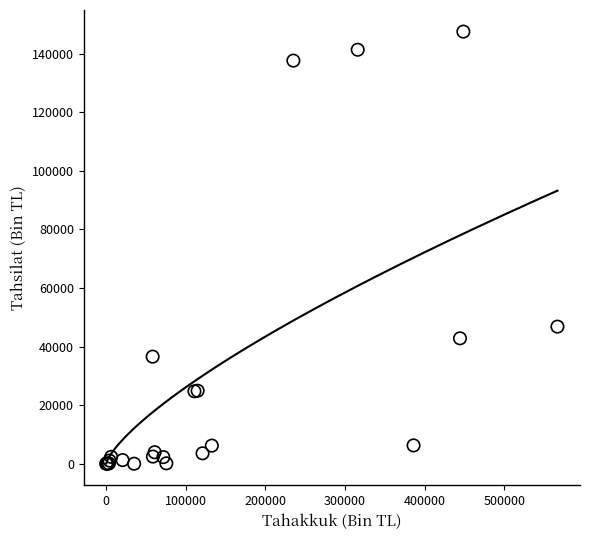

What Y value in the scatter plot is closest to 73792?

46827.6